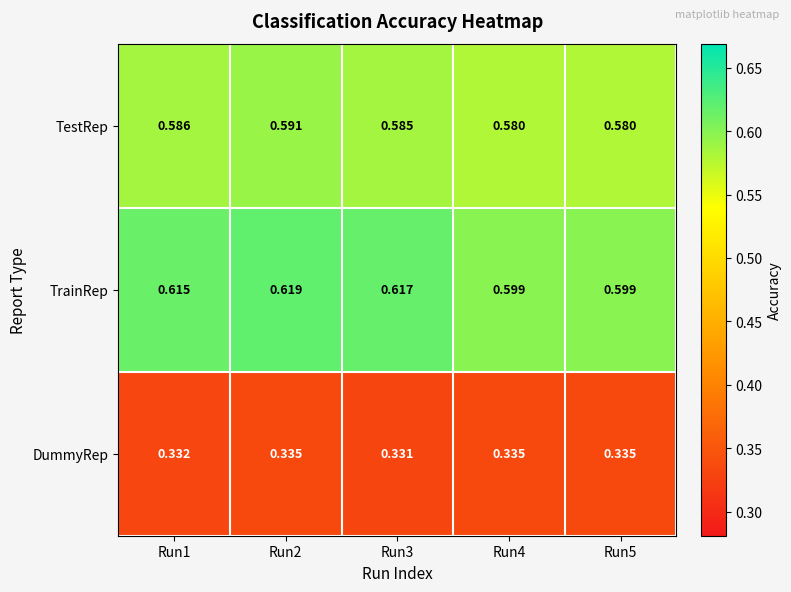

At Run5, list the series in order from smallest to largest.

DummyRep, TestRep, TrainRep